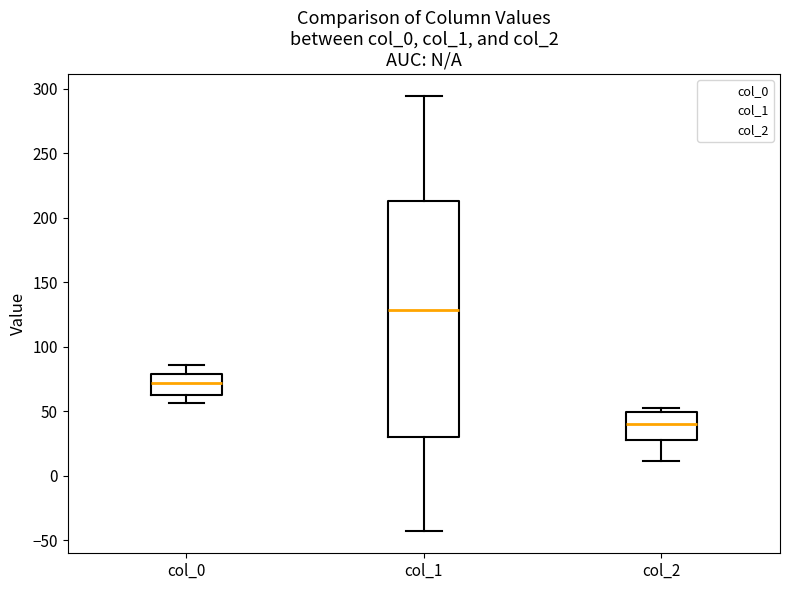

Reading left to right, transcribe this box plot: for each box, give where its median line is, the range the box spans, and where its two whiskers end, as read against the y-axis. The values are not printed on the chart, so give them approximately, as read against the axis.

col_0: median 70, box 65 to 80, whiskers 55 to 85
col_1: median 130, box 30 to 215, whiskers -45 to 295
col_2: median 40, box 30 to 50, whiskers 10 to 50 (just above the box's upper edge)